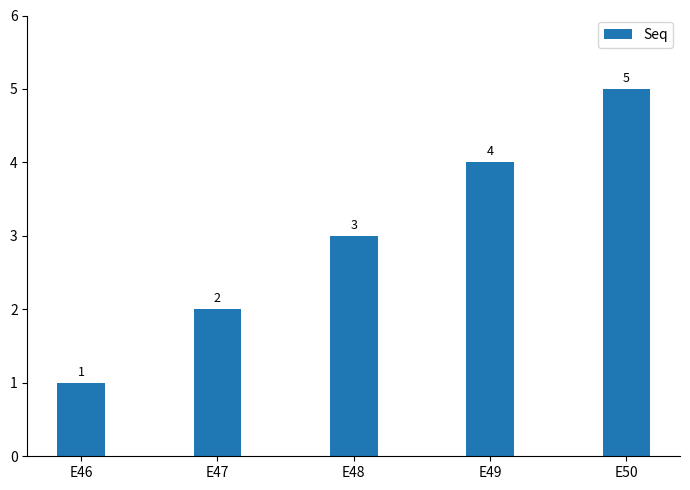

What is the sum of the values at E48 and E50?

8